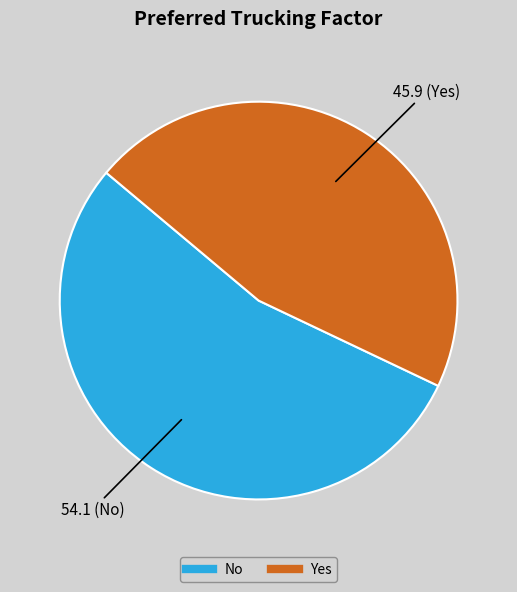

Is it true that No is 54% of the pie?

True